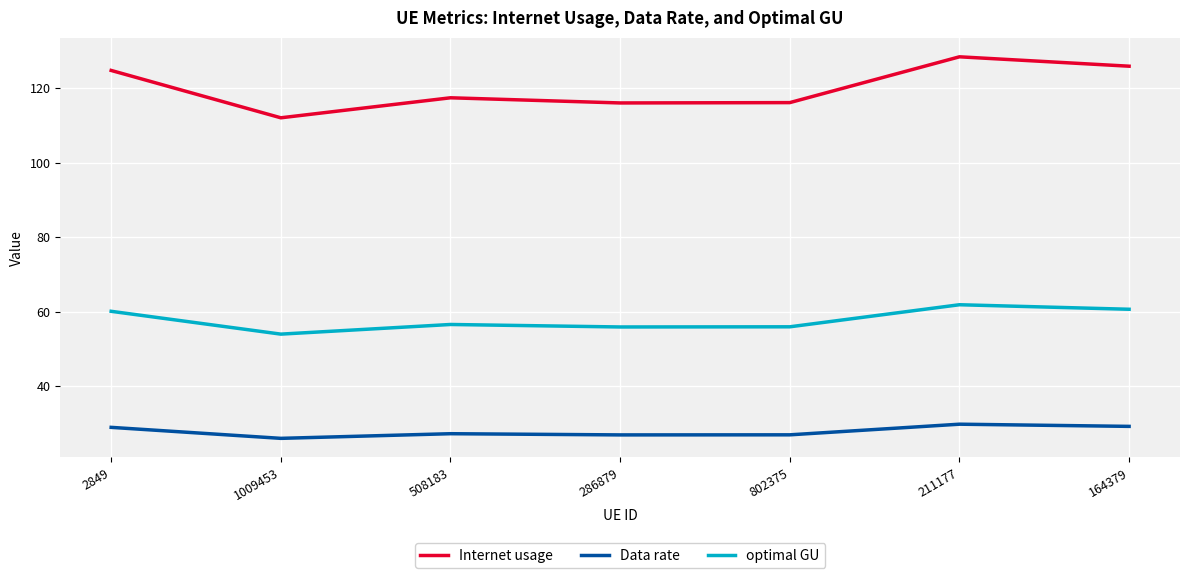

How many interior local peaks does the Internet usage series have?

2